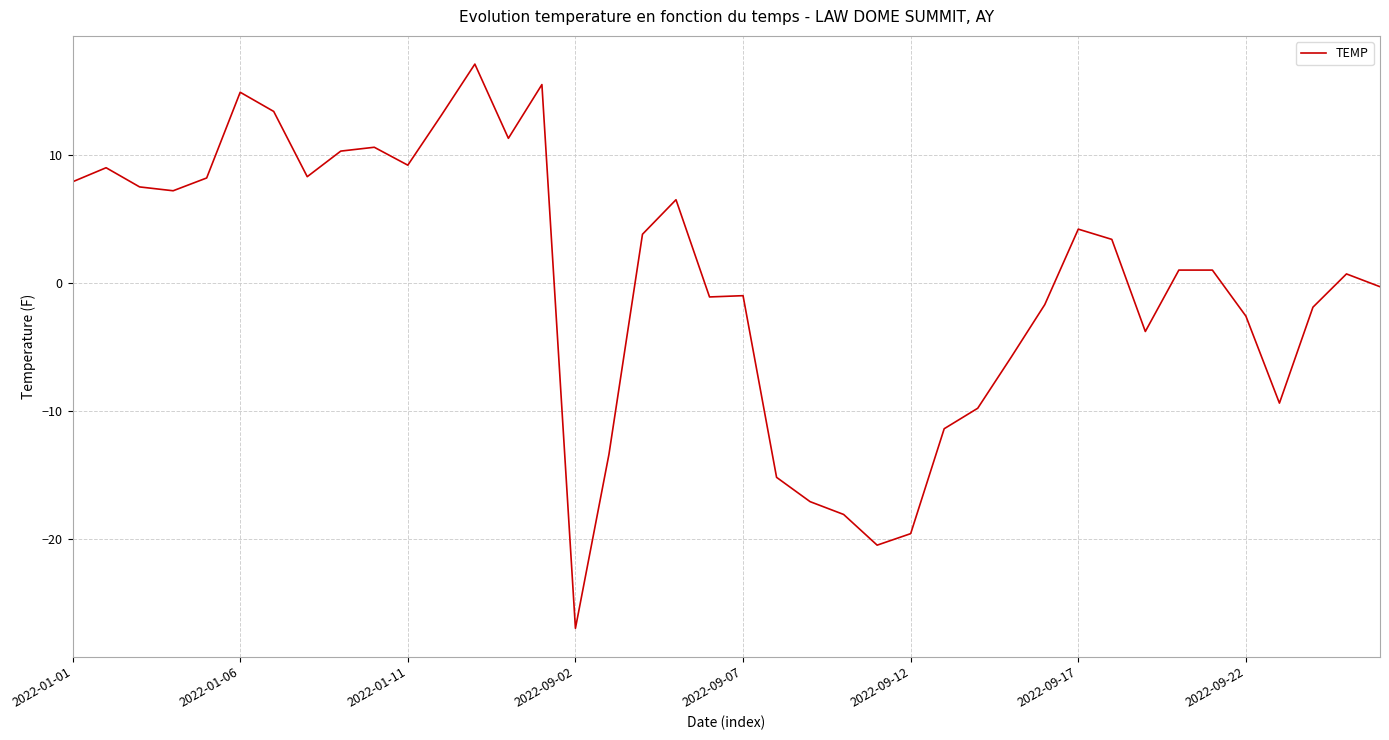

What is the minimum value shown in the chart?

-27.0